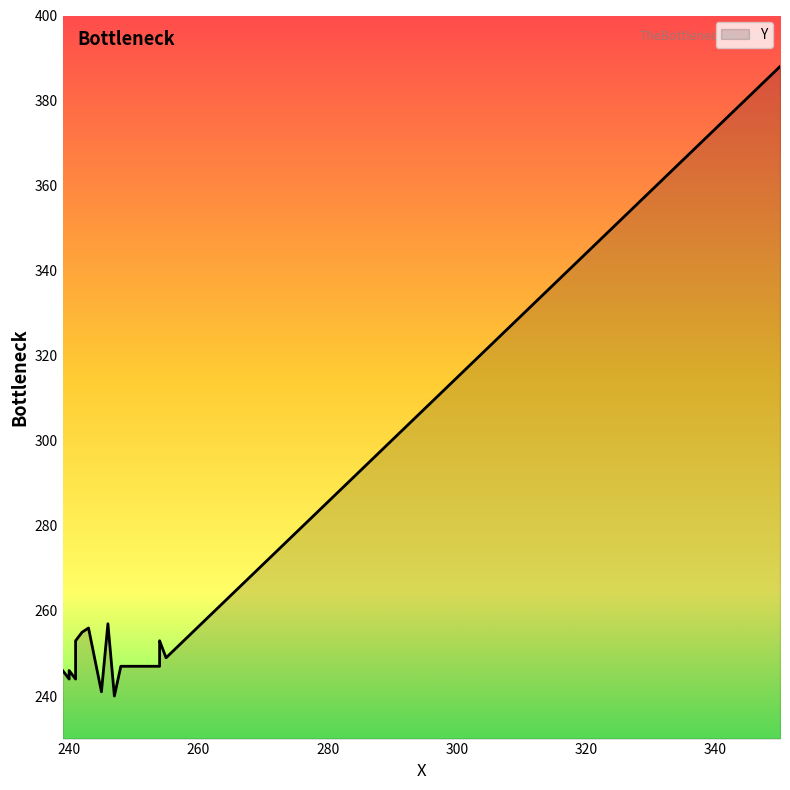

What is the label of the 16th point from the right?

240